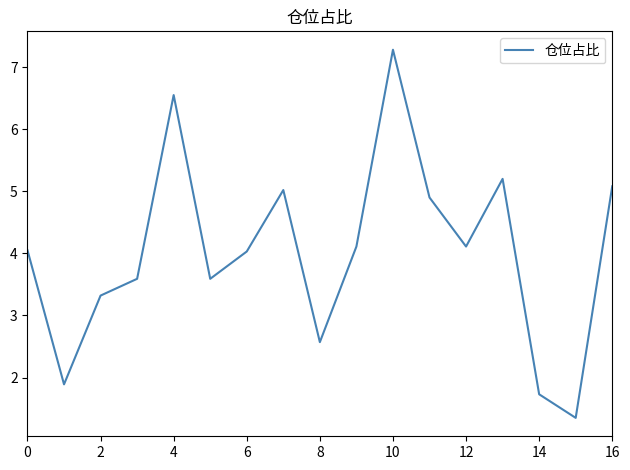

What is the minimum value shown in the chart?

1.4